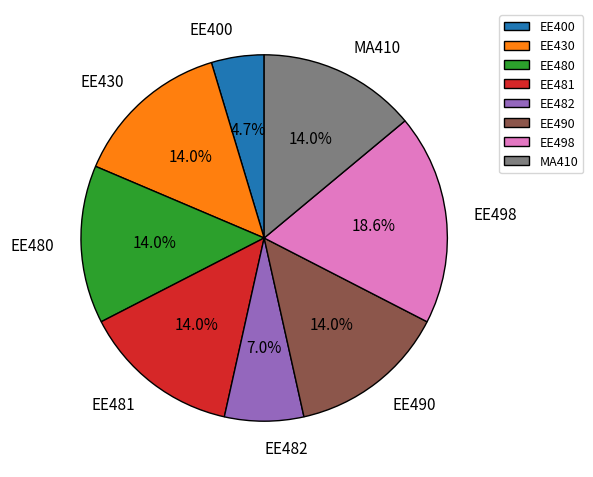

Count the number of slices in the pie.

8